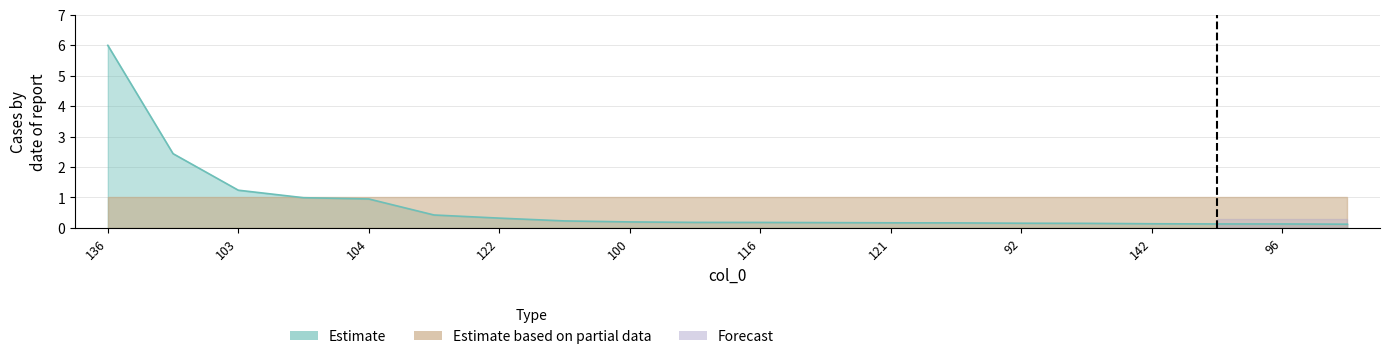

Reading left to right, extract all data points from this chart.

6.0	2.4	1.2	1.0	1.0	0.4	0.3	0.2	0.2	0.2	0.2	0.2	0.2	0.2	0.2	0.1	0.1	0.1	0.1	0.1